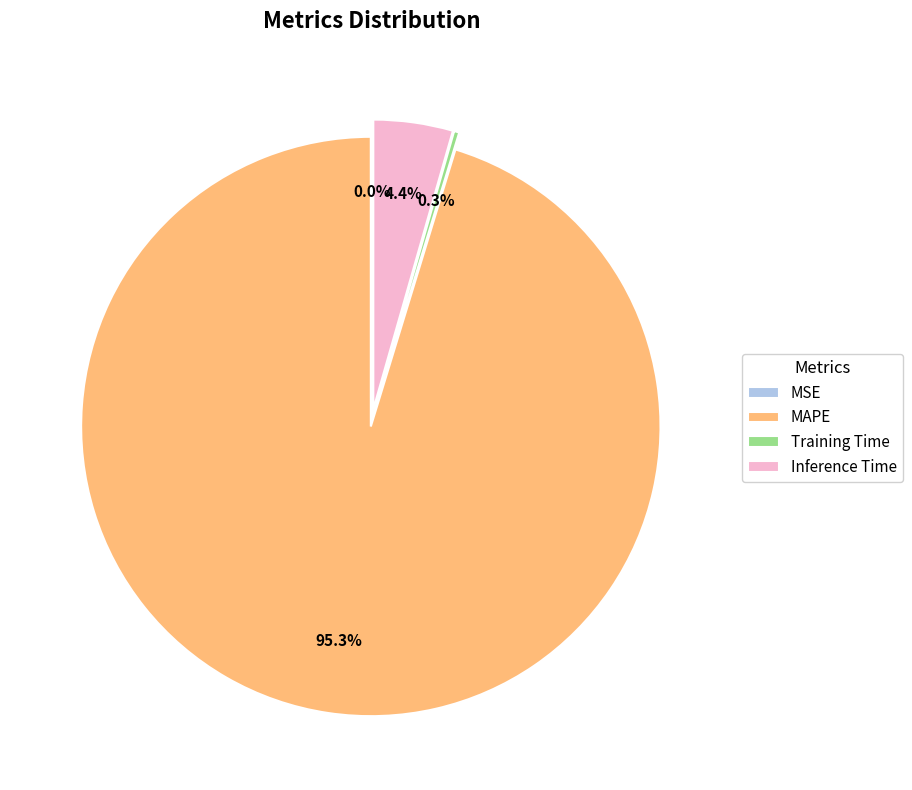

How many slices are in this pie chart?

4